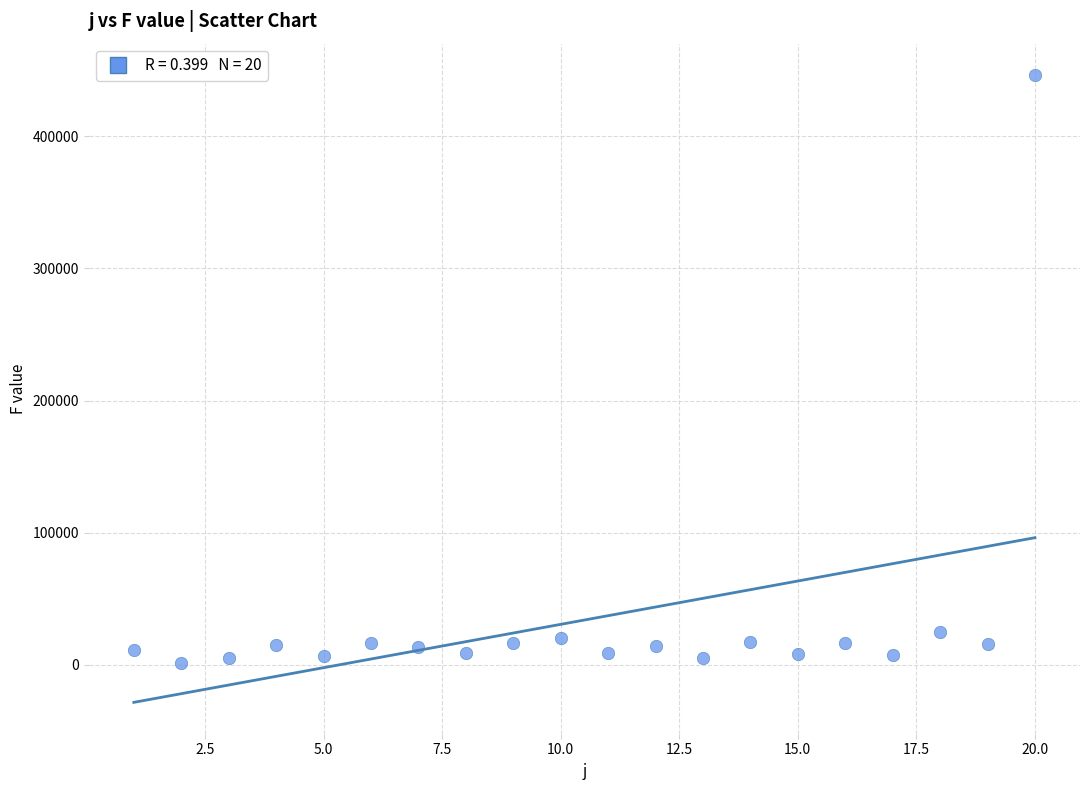

What is the range of Y values (max minus min)?

444827.6